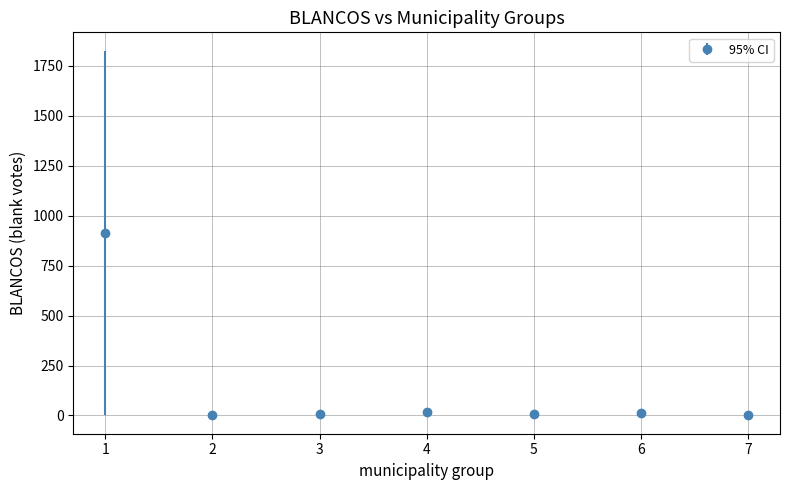

What is the average value?

137.0